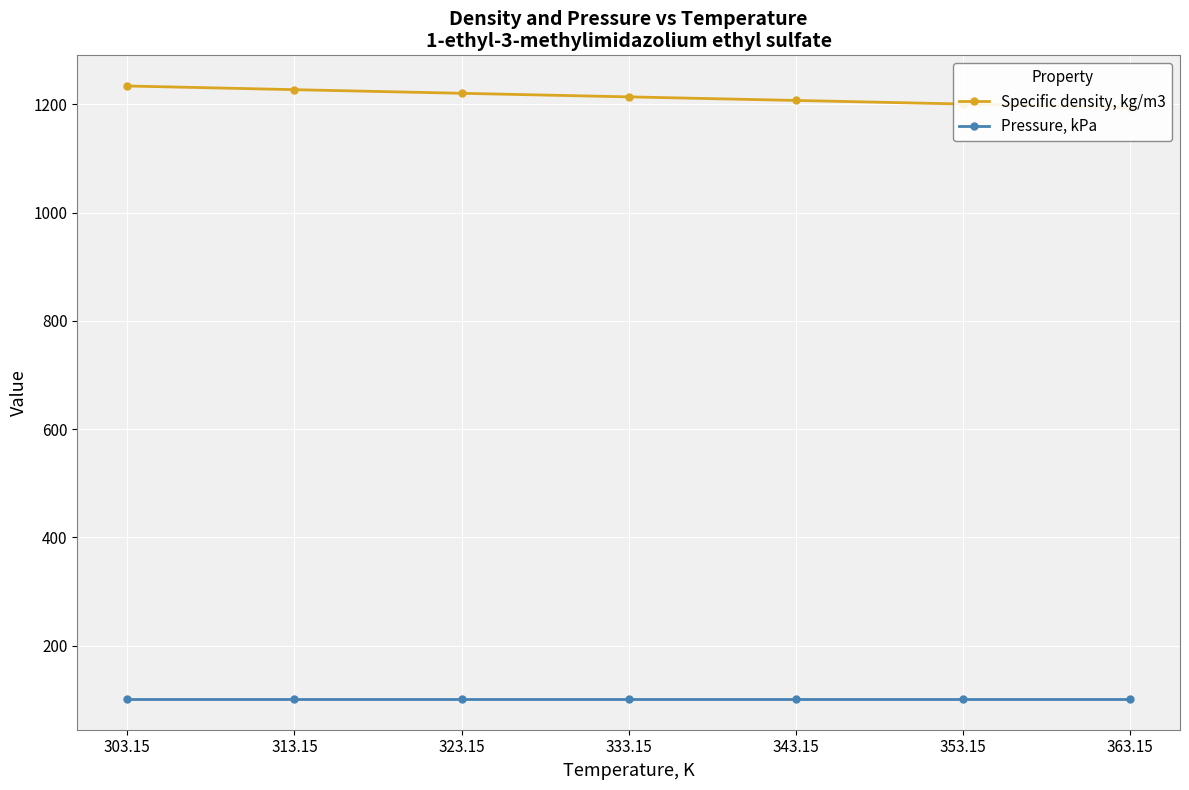

True or false: Pressure, kPa has more than 2 interior local peaks.

False